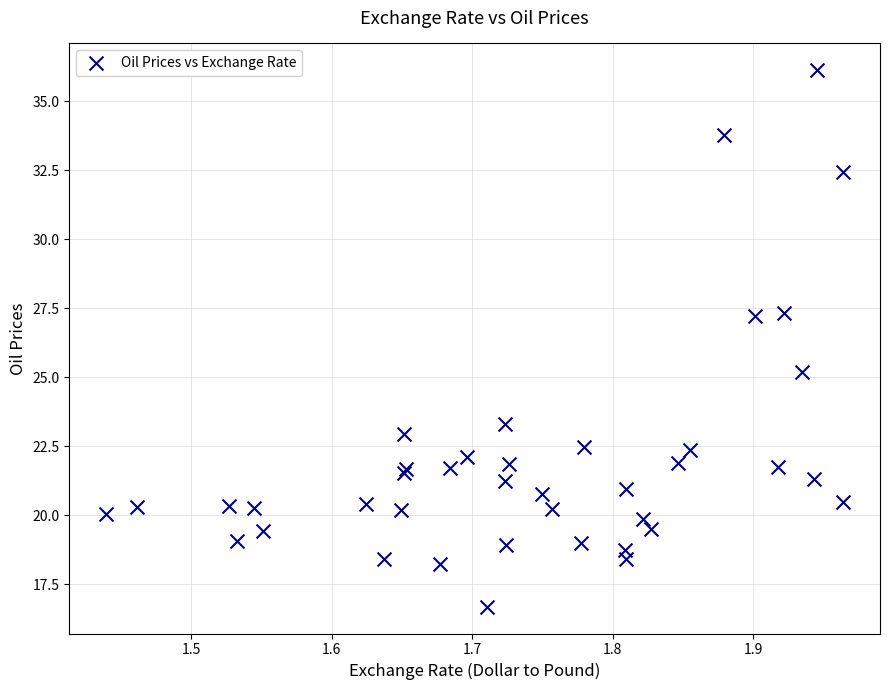

What Y value in the scatter plot is closest to 26?

25.2